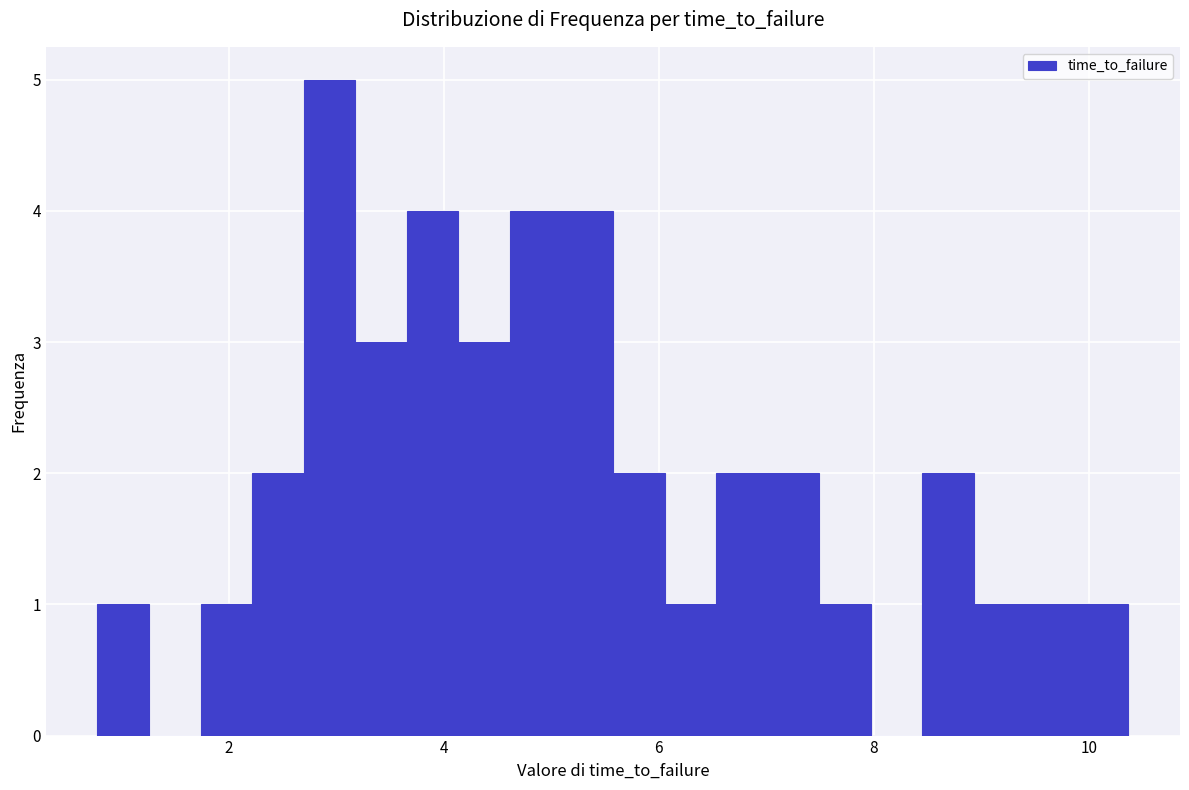

Read against the x-axis, roughly where is the centre of the tallest bar?

3.0